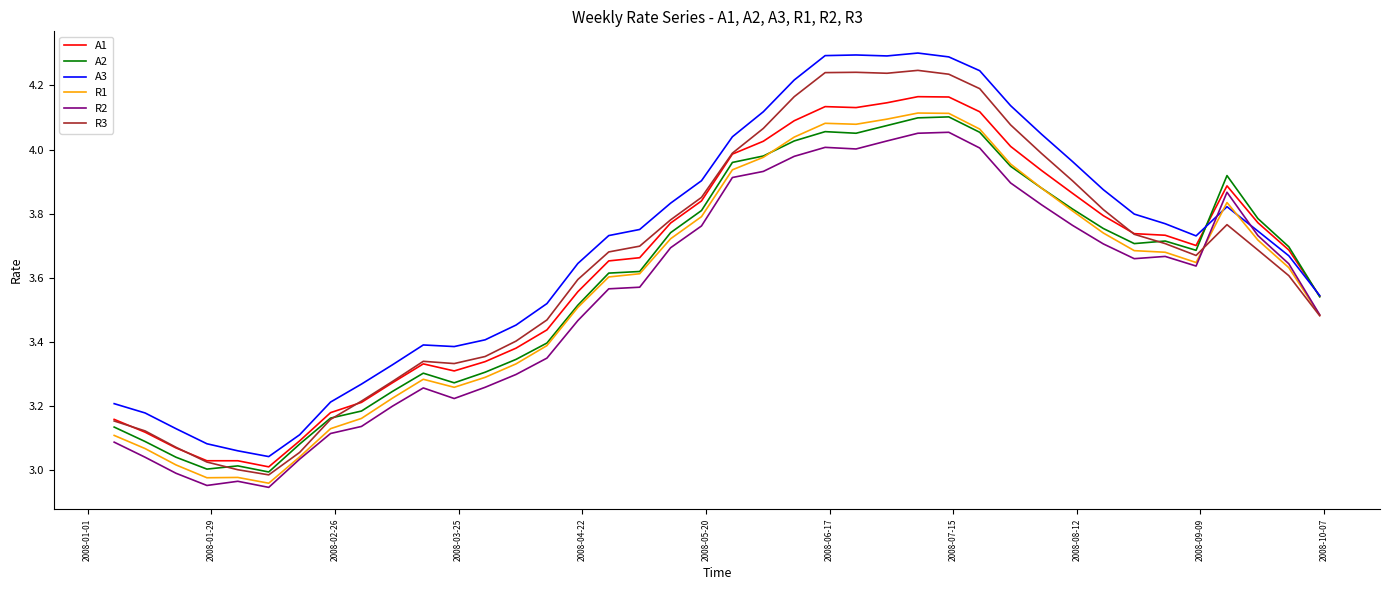

True or false: A2 and R2 cross at least once.

False